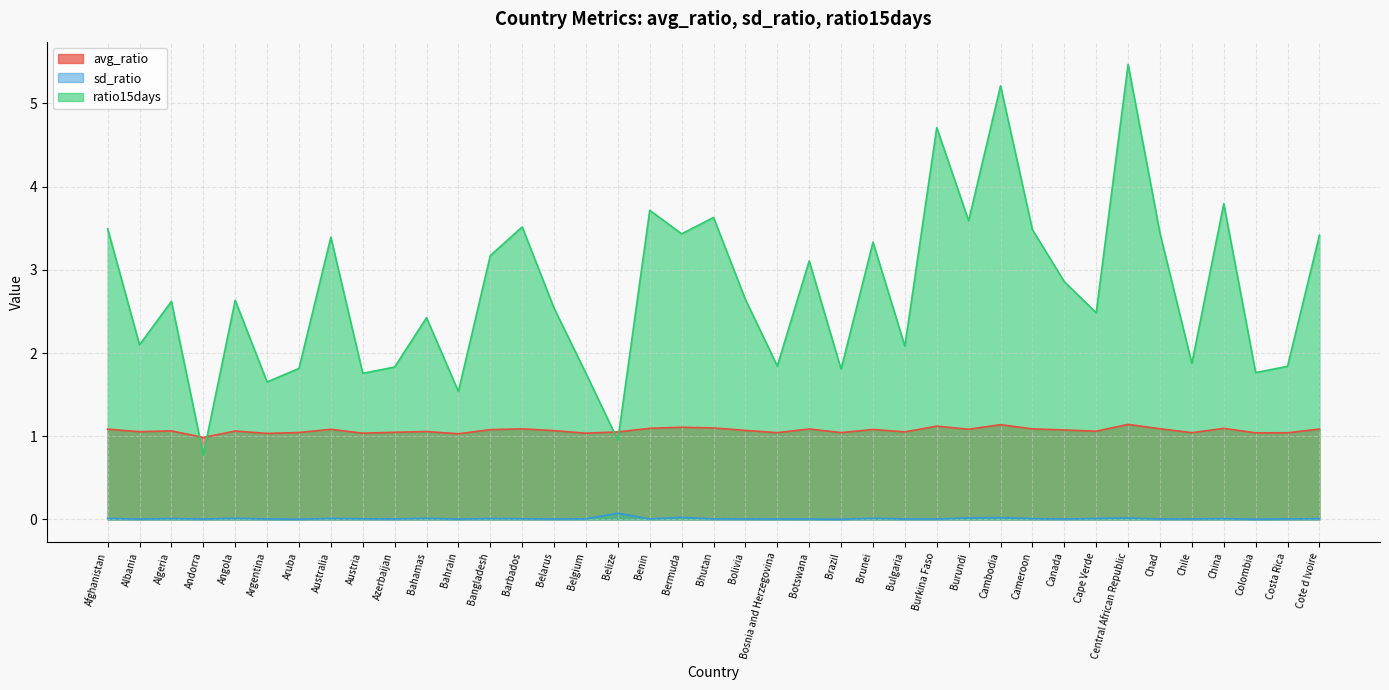

What is the sum of the avg_ratio values at Algeria and Botswana?

2.2